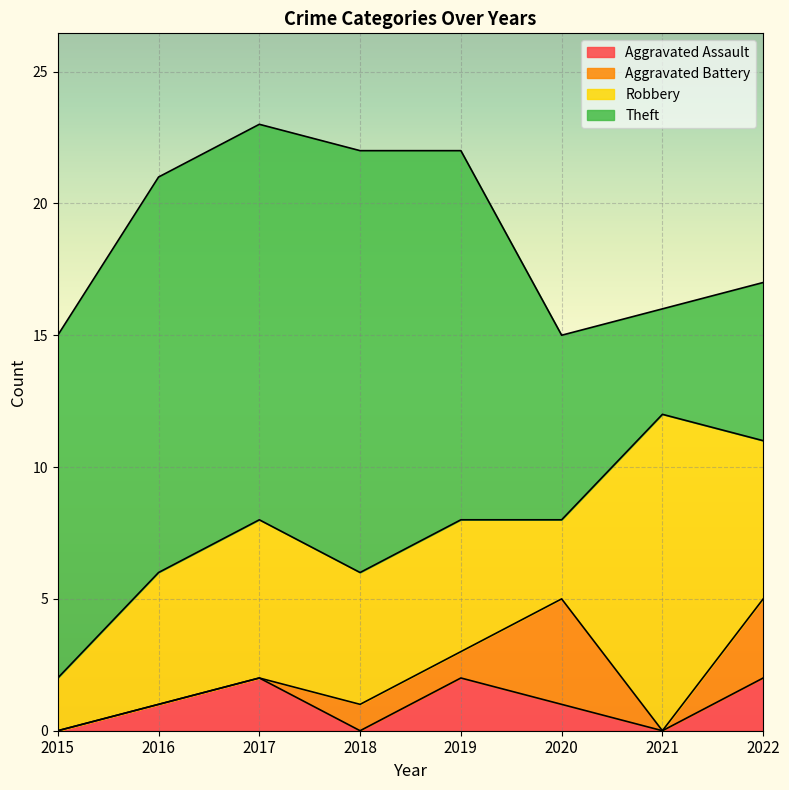

Which series changed the most between 2015 and 2016?

Robbery